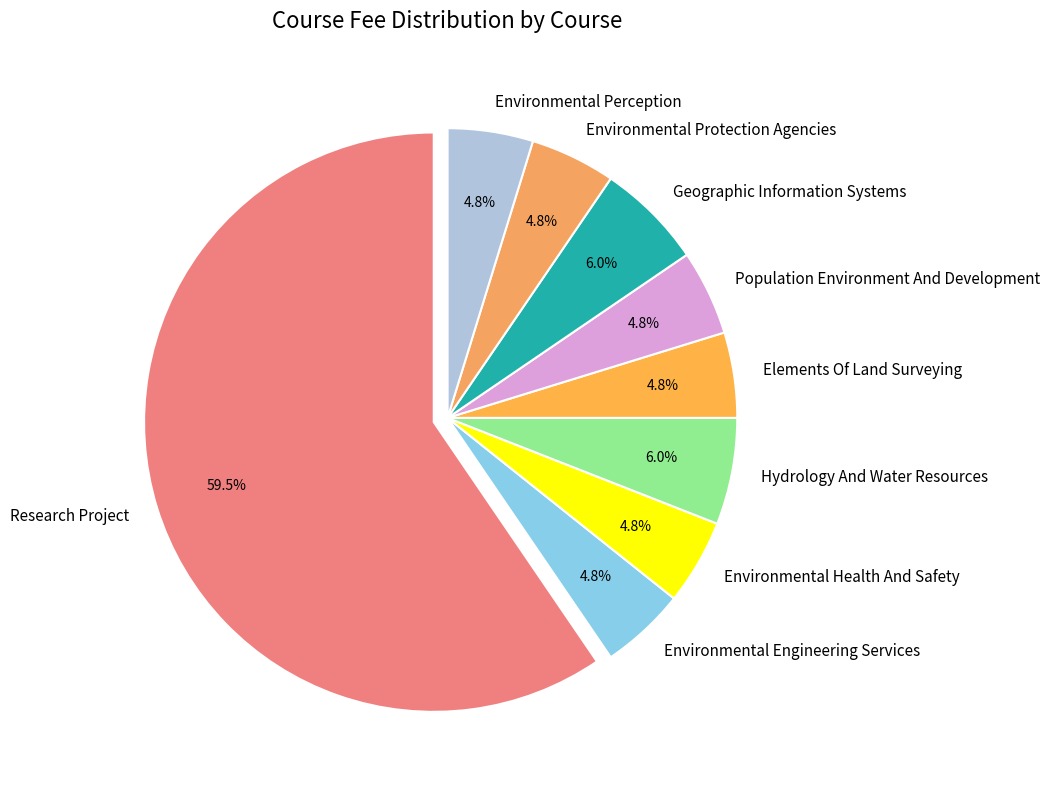

Which category has the biggest portion of the pie?

Research Project